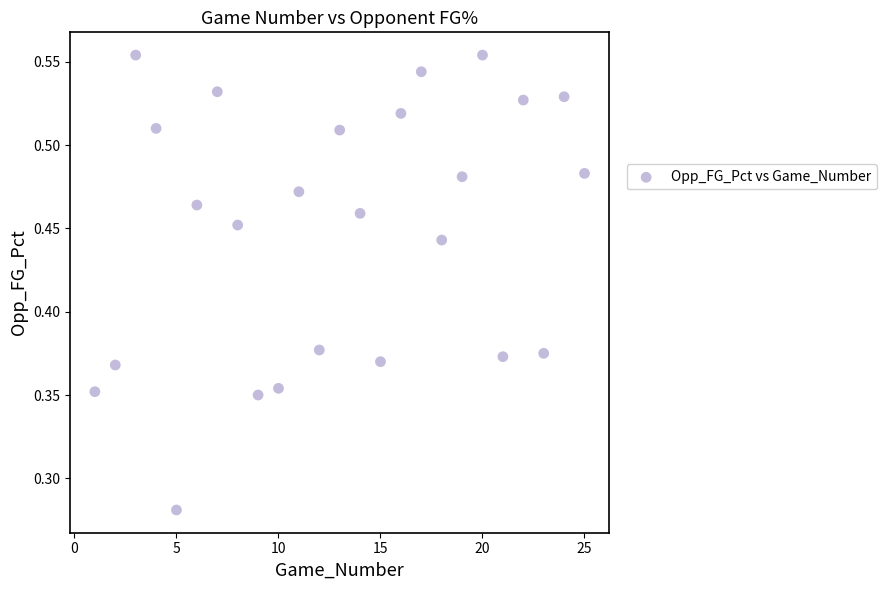

What is the range of X values (max minus min)?

24.0